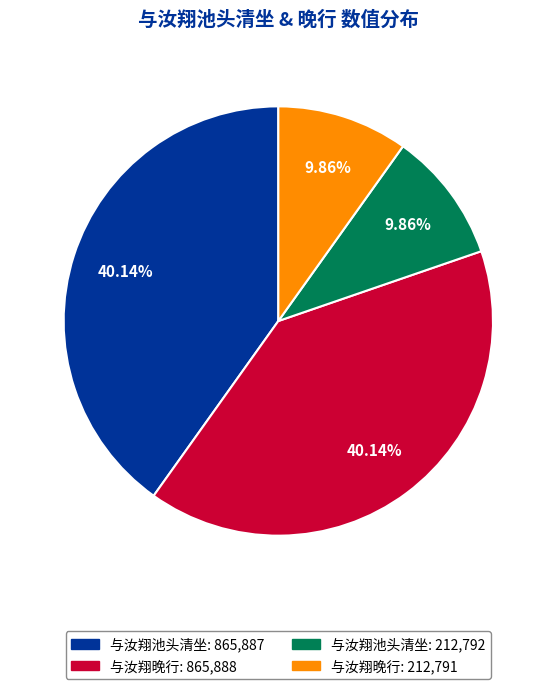

To the nearest percent, what is the average slice percentage?

25%